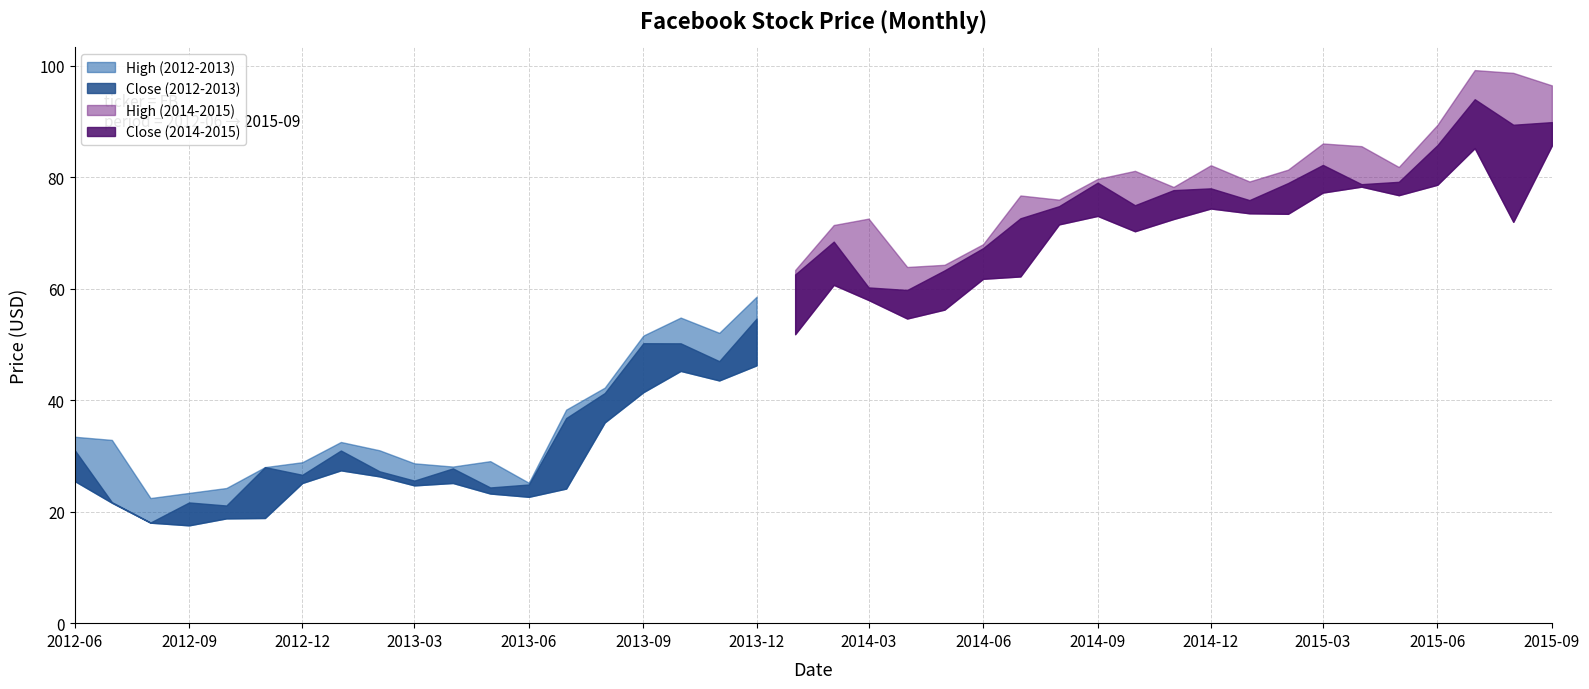

What is the difference between the maximum and minimum values in the Close series?

76.0